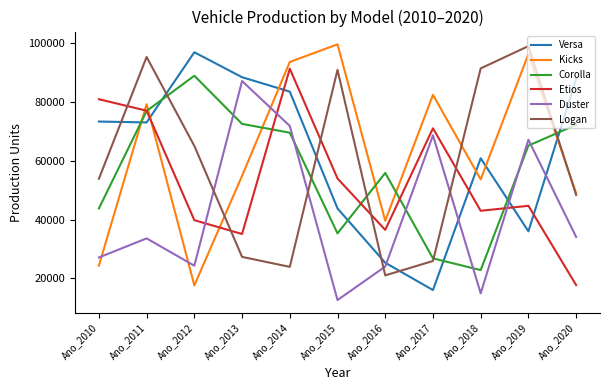

What is the maximum value shown in the chart?

99700